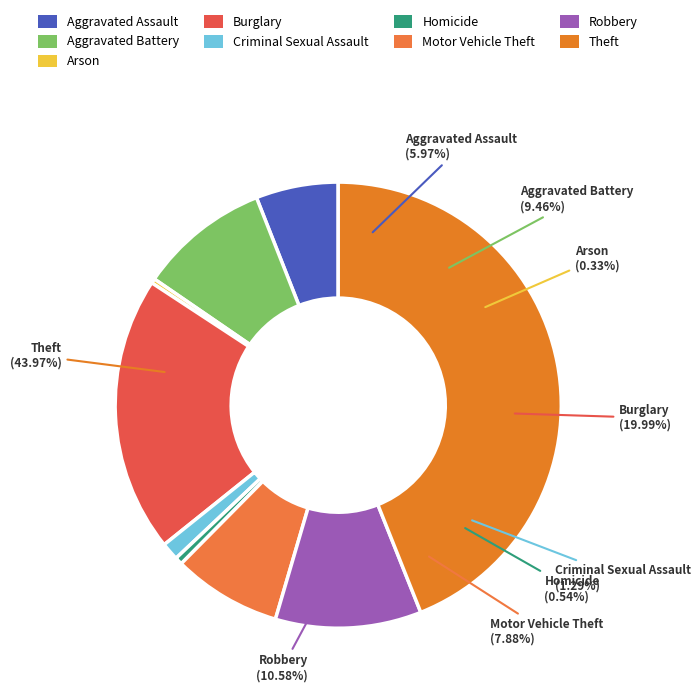

Count the number of slices in the pie.

9